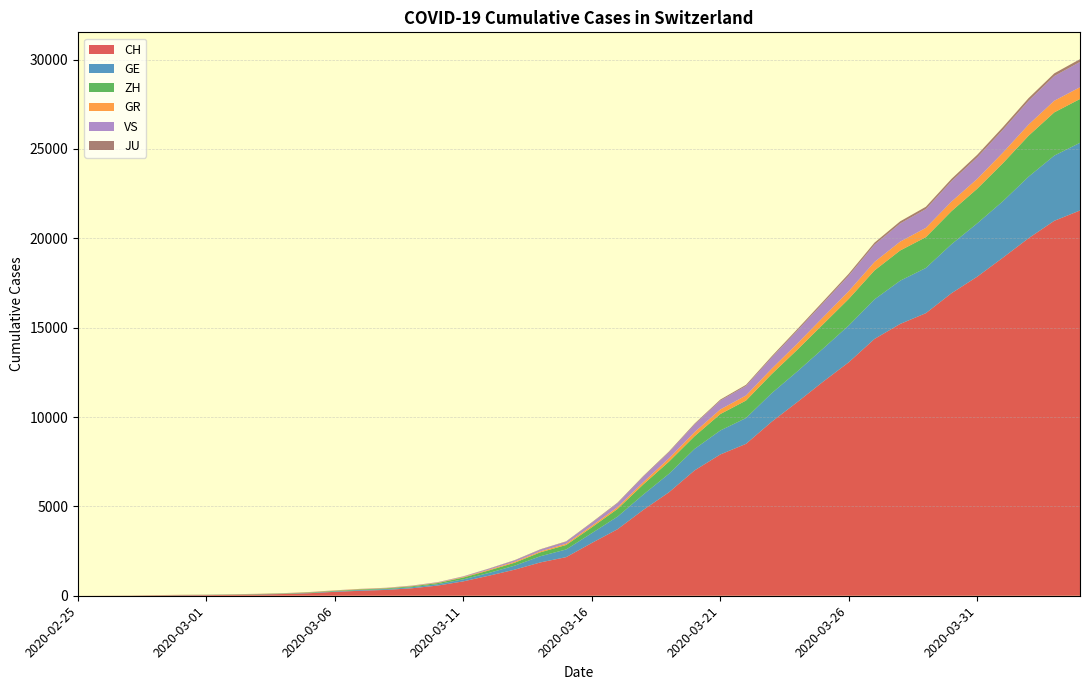

Reading left to right, transcribe all the data shown in this chart.

CH: 0	4	8	20	30	36	50	69	97	142	219	280	327	419	569	806	1124	1461	1866	2160	2954	3722	4801	5788	7014	7904	8498	9735	10838	11975	13064	14367	15207	15809	16928	17852	18915	20005	20978	21554
GE: 0	1	1	5	9	10	11	14	16	20	30	43	45	60	79	113	154	225	347	430	551	705	857	1035	1204	1342	1445	1600	1717	1856	2057	2215	2419	2530	2743	2984	3160	3445	3650	3788
ZH: 0	0	2	2	6	7	10	13	15	23	29	34	40	49	62	101	140	163	218	250	326	429	568	679	711	919	978	1067	1213	1357	1489	1616	1690	1722	1848	1936	2125	2289	2417	2450
GR: 0	2	2	6	6	6	9	9	12	14	16	17	18	18	22	31	43	53	56	71	84	101	128	182	226	258	284	300	343	393	433	474	495	519	535	547	592	622	649	657
VS: 0	0	0	1	1	2	3	3	4	5	6	7	12	17	22	30	53	76	98	115	172	225	312	349	436	498	535	628	728	793	874	968	1017	1055	1144	1211	1282	1334	1385	1418
JU: 0	0	1	1	1	1	1	2	2	4	4	5	5	7	7	7	12	17	18	19	25	29	32	36	44	54	61	69	82	92	100	114	119	127	128	140	145	149	149	154